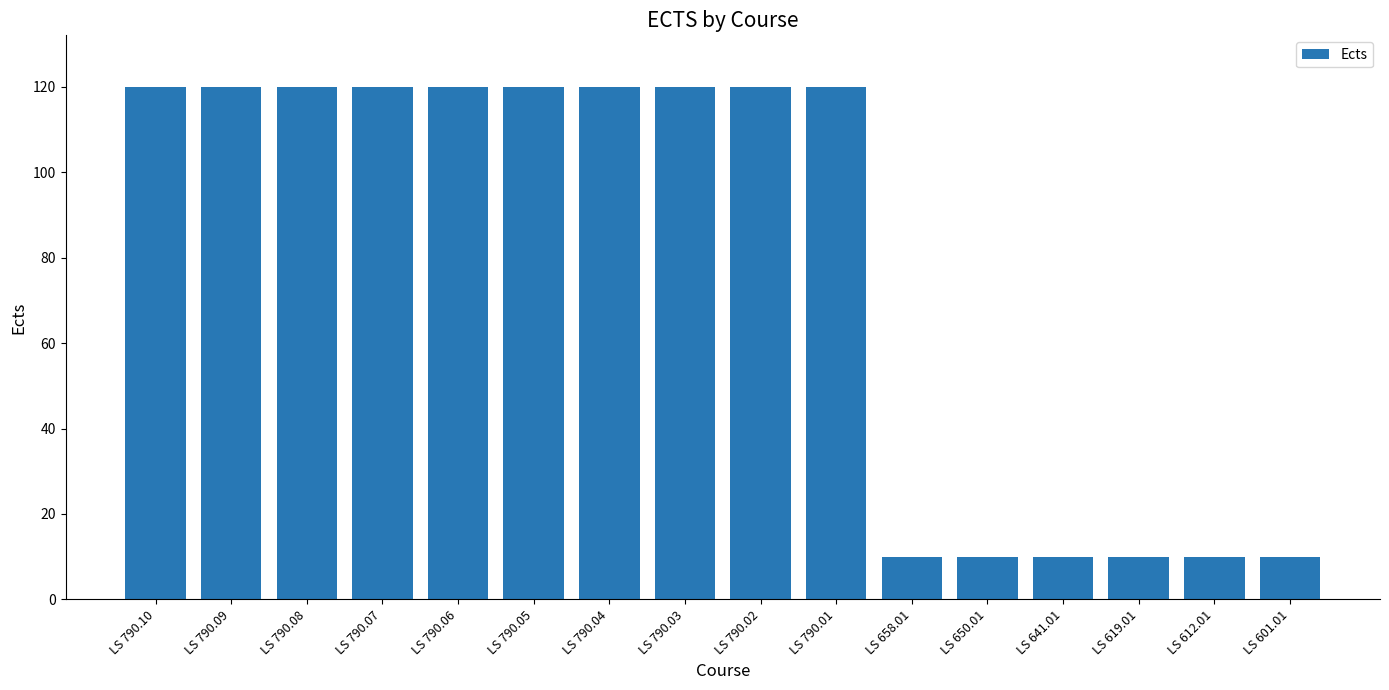

Is it true that the value at LS 790.01 is 187?

False